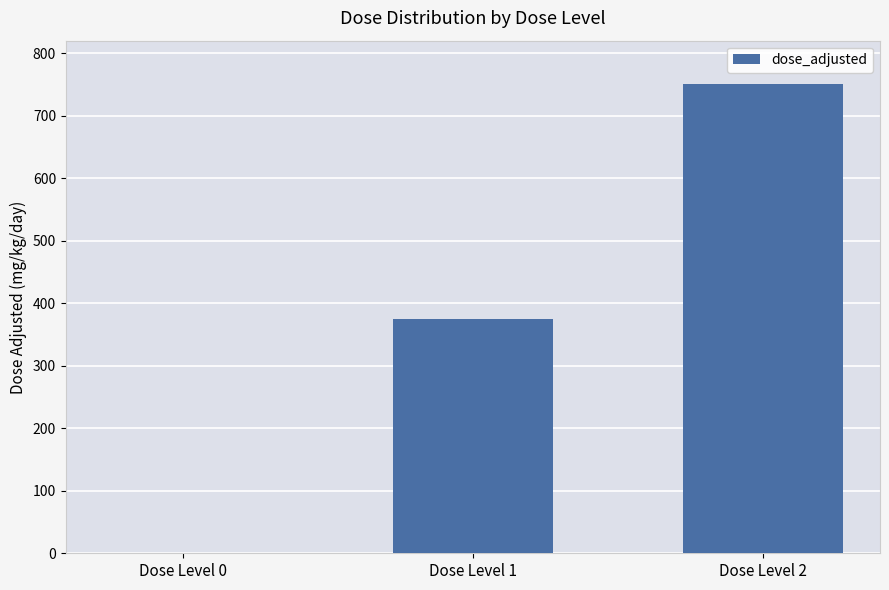

Is it true that the value at Dose Level 0 is -467?

False